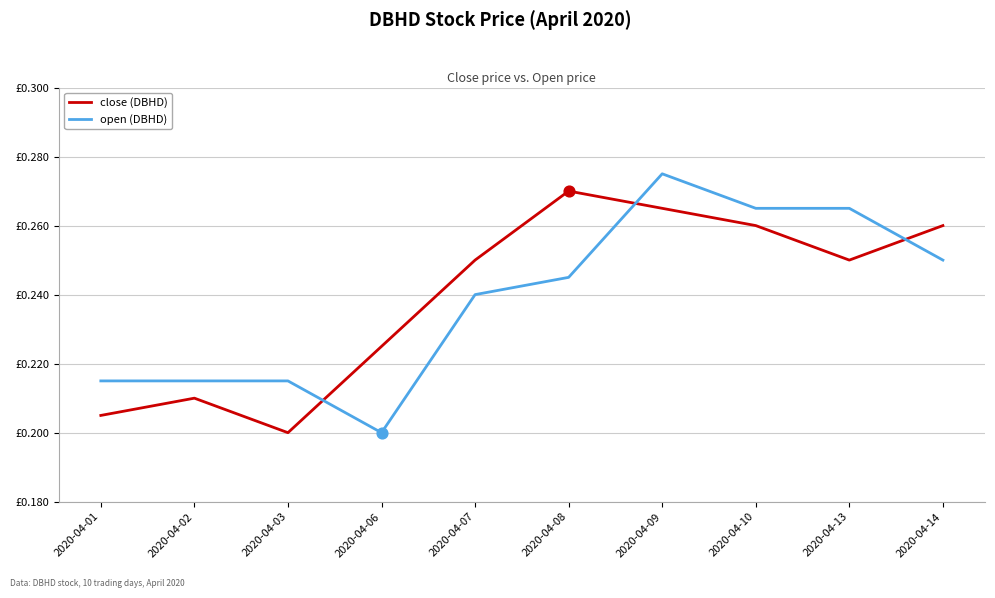

Is the value of open (DBHD) at 2020-04-03 greater than the value of close (DBHD) at 2020-04-13?

No